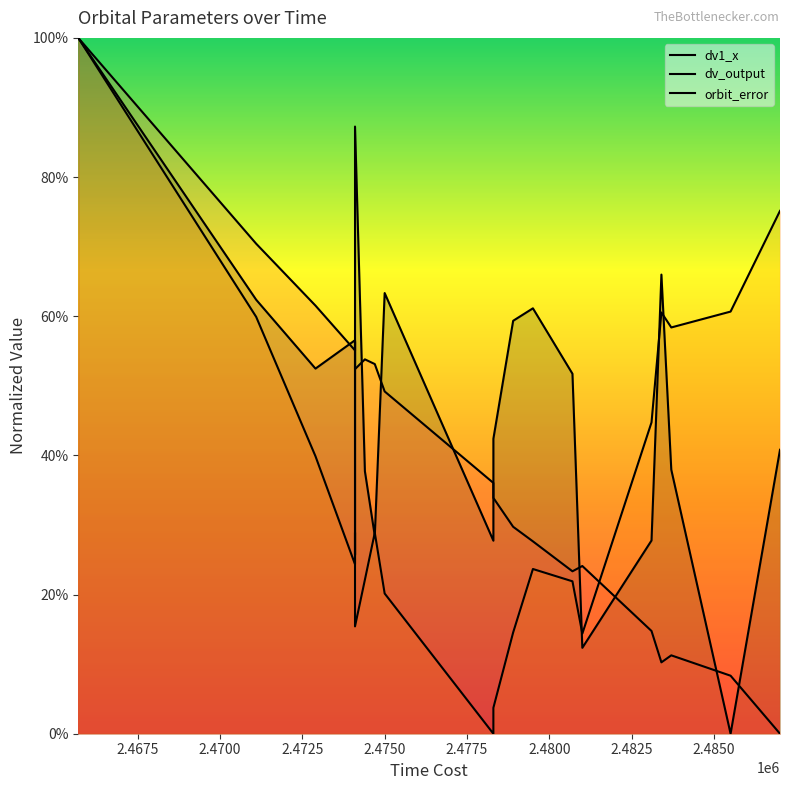

How many lines are shown in the chart?

3